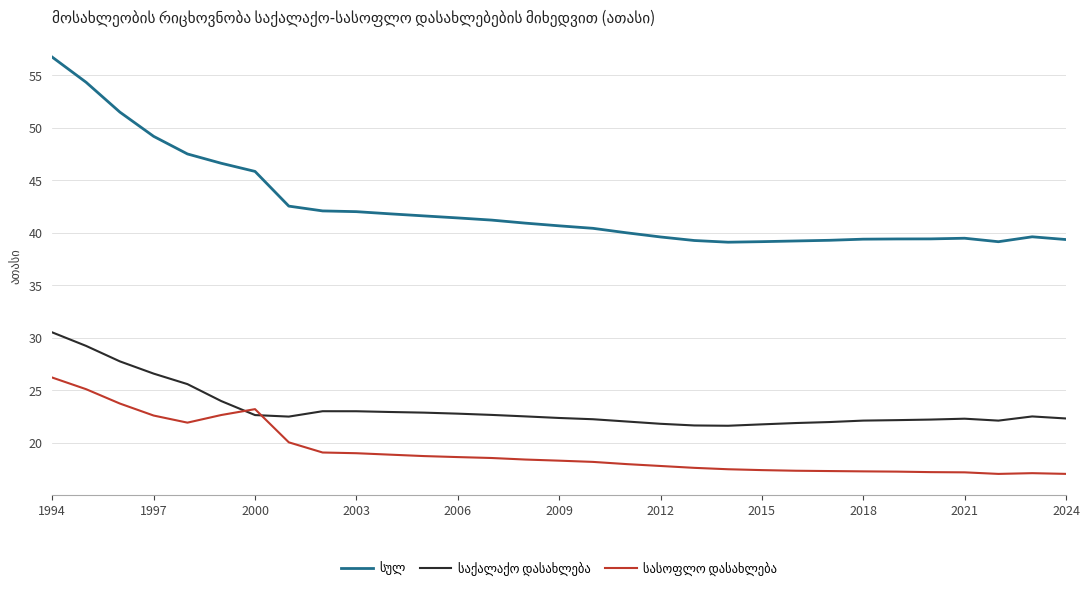

What is the smallest value displayed?

17.0